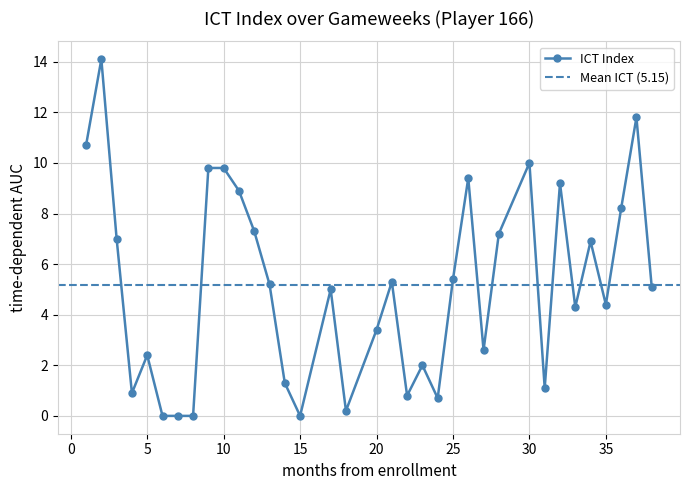

What is the highest value of the ICT Index series?

14.1